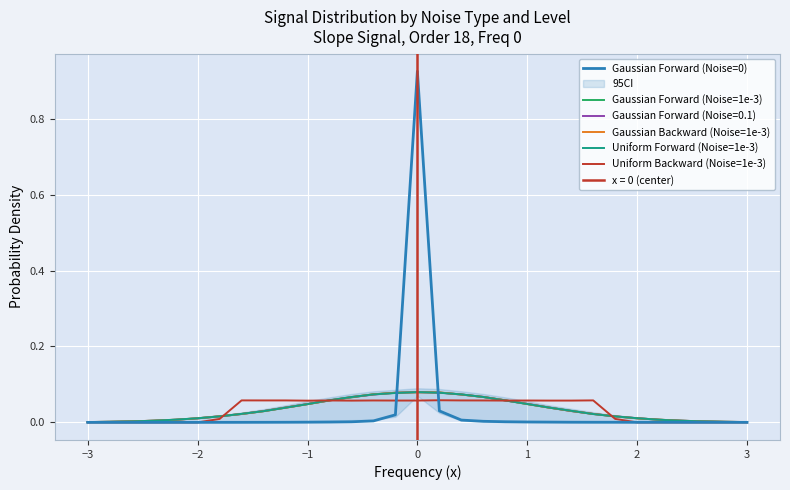

At which category does Gaussian Backward (Noise=1e-3) reach its first local peak?

15